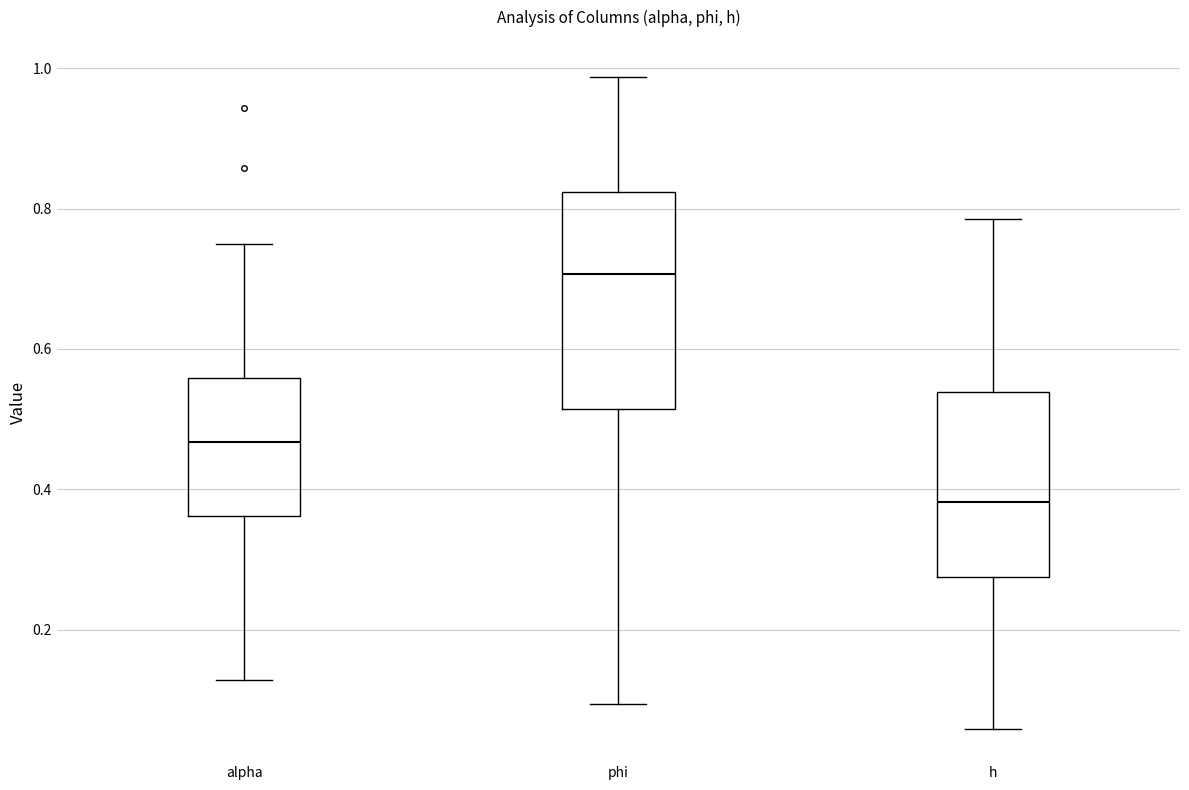

Which box is the tallest, from its lower edge to its upper edge?

phi